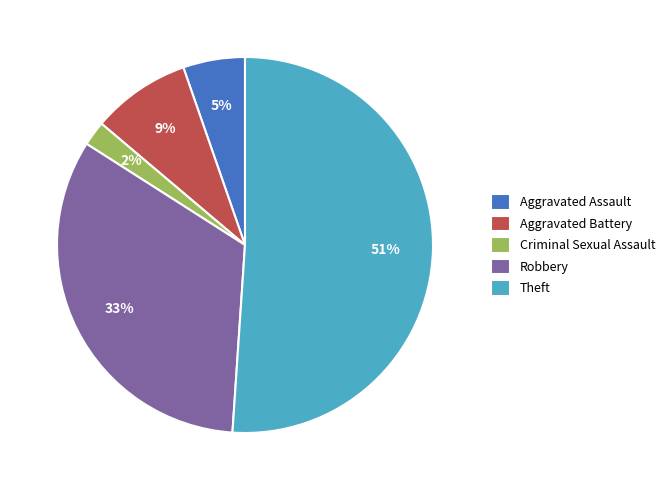

How many slices are in this pie chart?

5